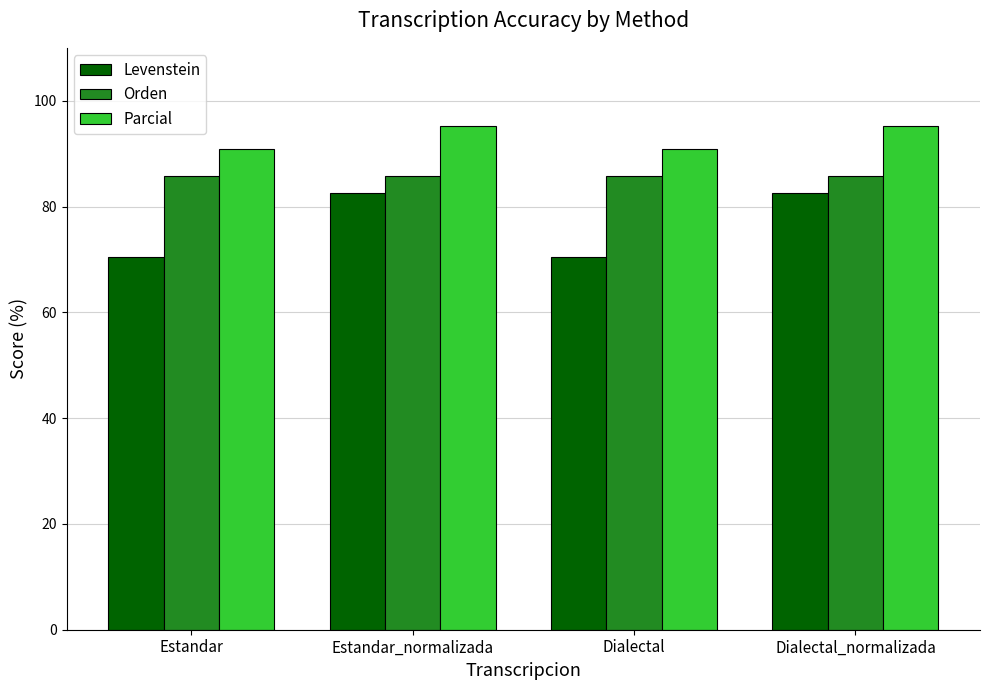

What is the approximate value of Orden at Dialectal_normalizada?

85.7